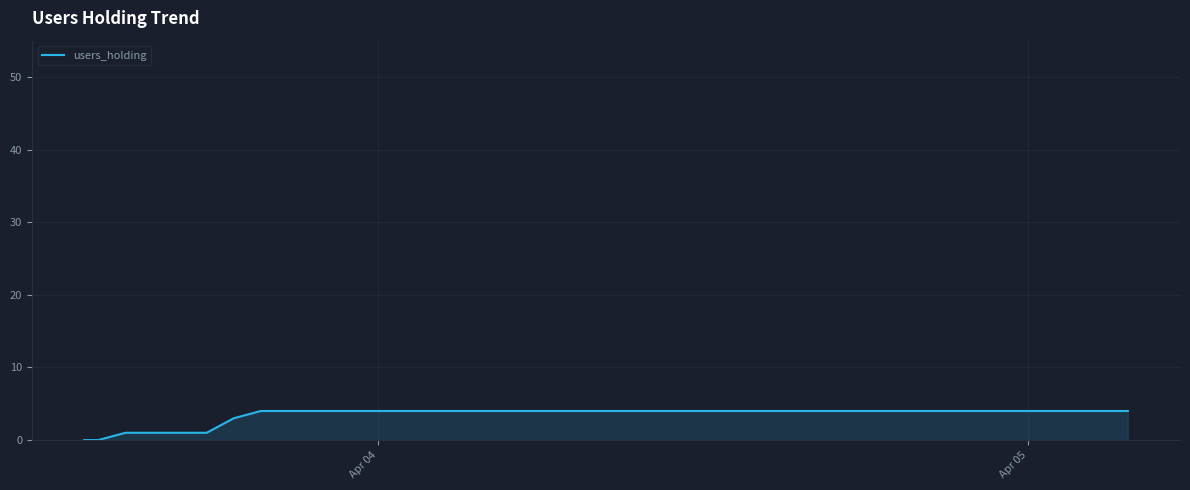

What is the greatest value displayed?

4